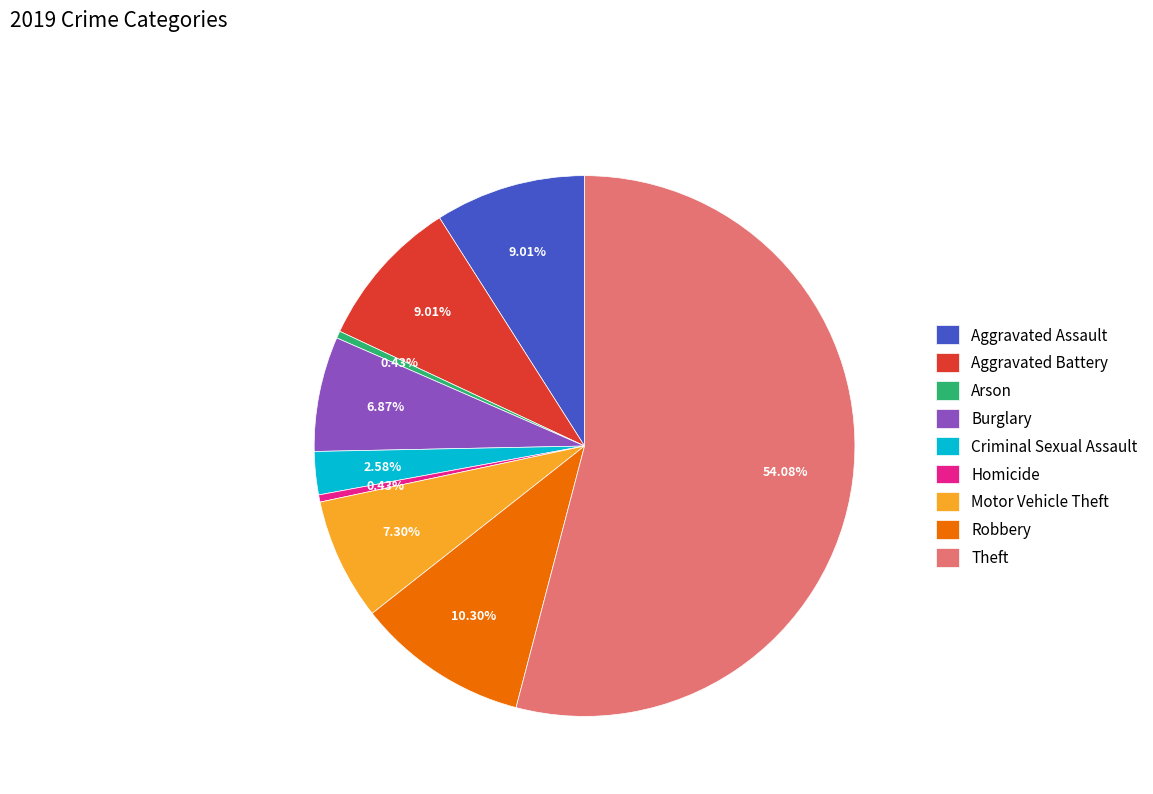

Which has a higher value, Arson or Theft?

Theft